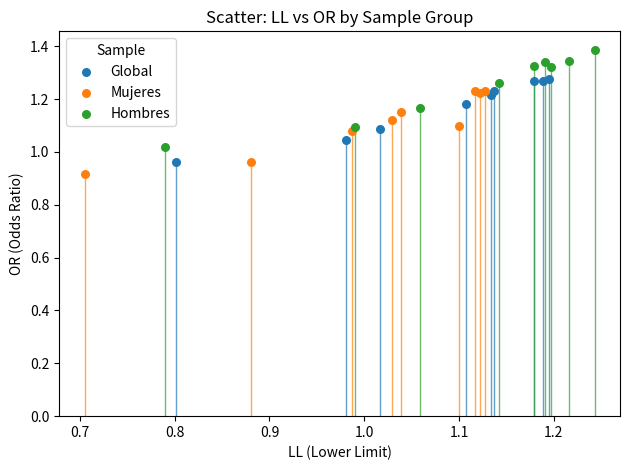

Which series contains the lowest Y value?

Mujeres